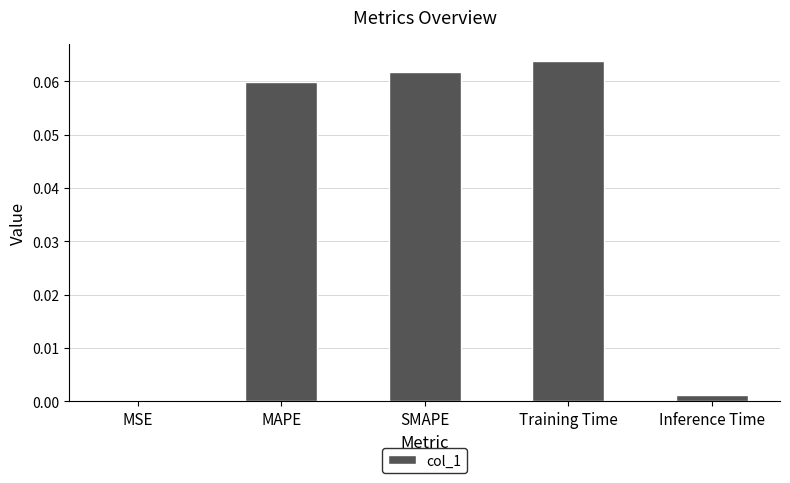

Rank the categories by value from lowest to highest.

MSE, Inference Time, MAPE, SMAPE, Training Time